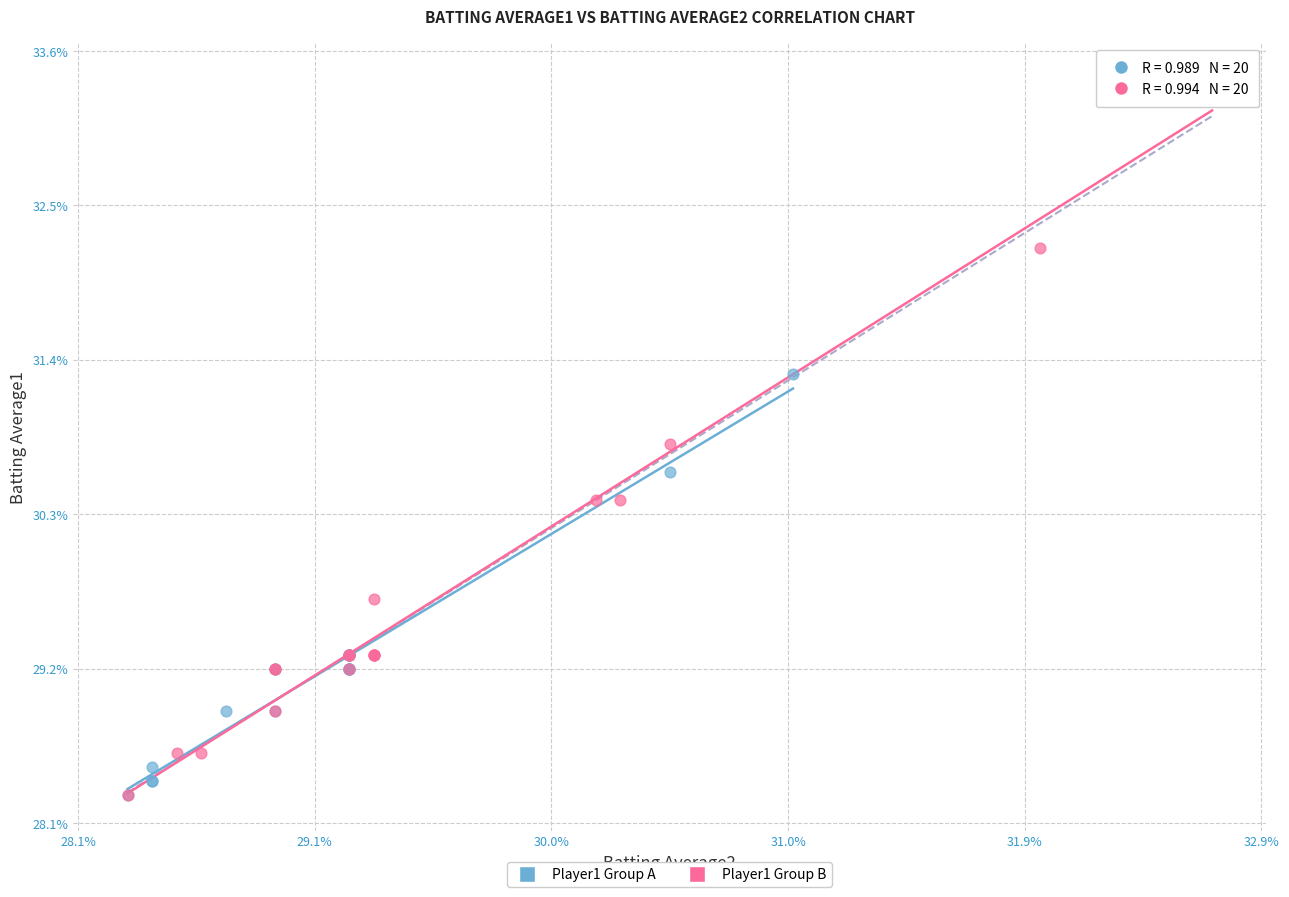

Which series reaches the maximum Y coordinate?

Player1 Group B